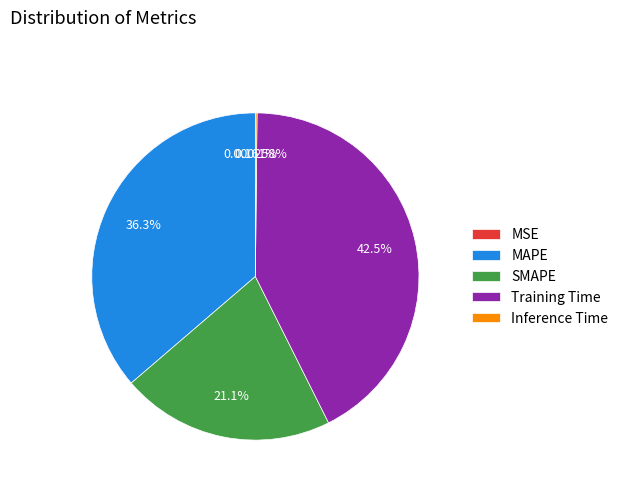

Is it true that Training Time is 42% of the pie?

True